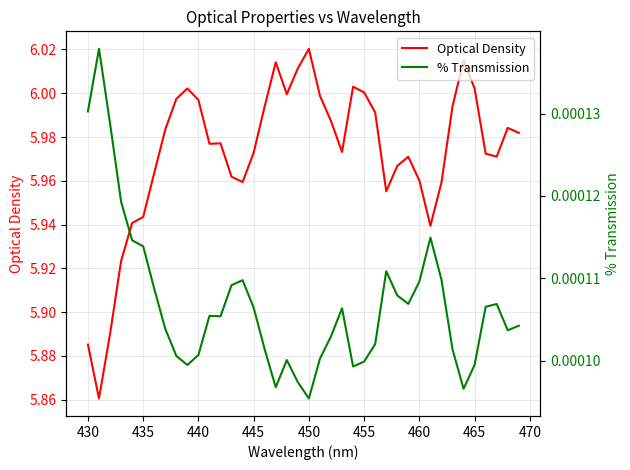

At which label does Optical Density reach its peak?

450